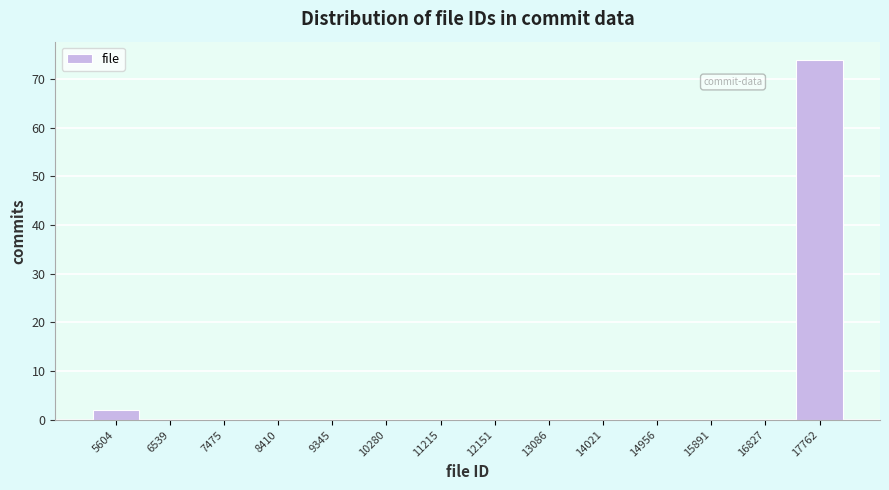

How tall is the bar that spans 5100 to 6100 on the x-axis? Neither the bar edges nor the heights are printed on the chart, so give them approximately, as read against the axes.

2